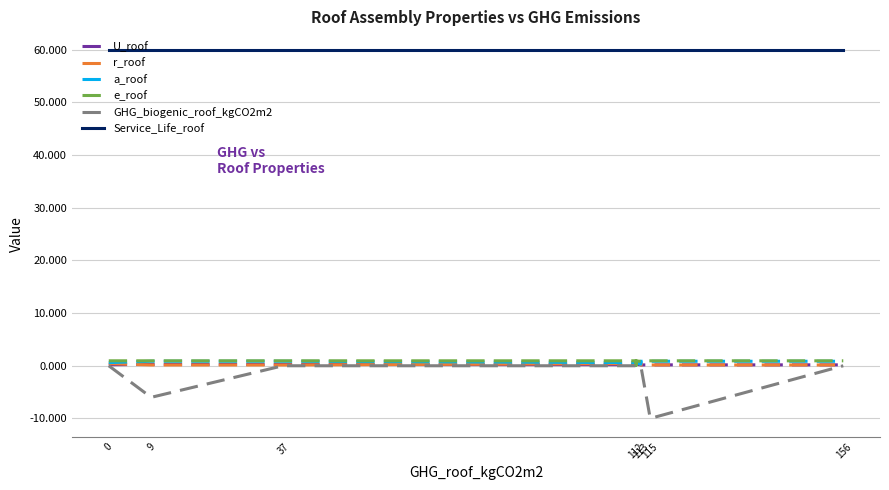

List the series in order of their peak value, highest first.

Service_Life_roof, e_roof, a_roof, r_roof, U_roof, GHG_biogenic_roof_kgCO2m2